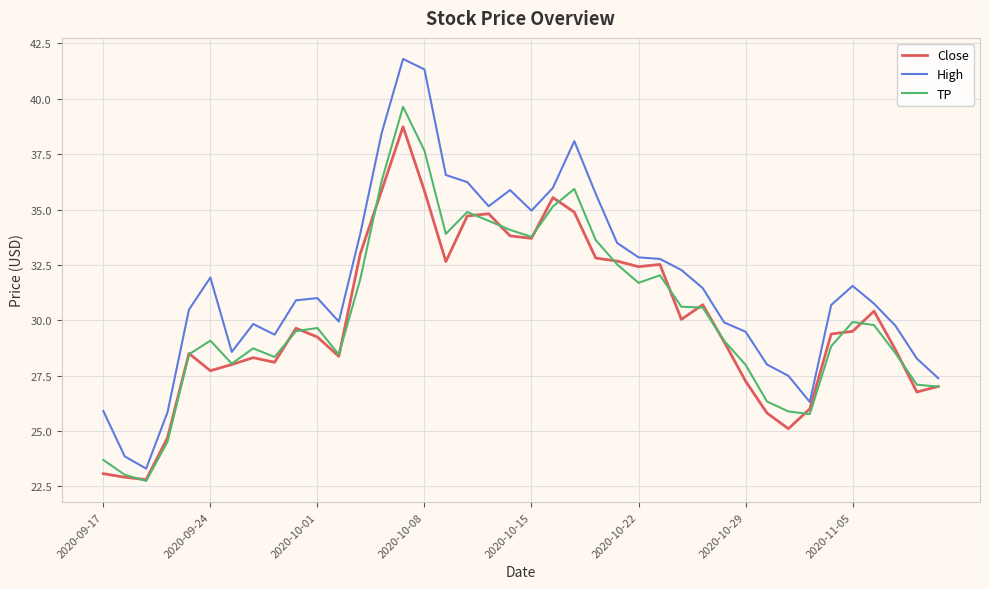

What is the difference between the second highest and second lowest values in the High series?

17.5